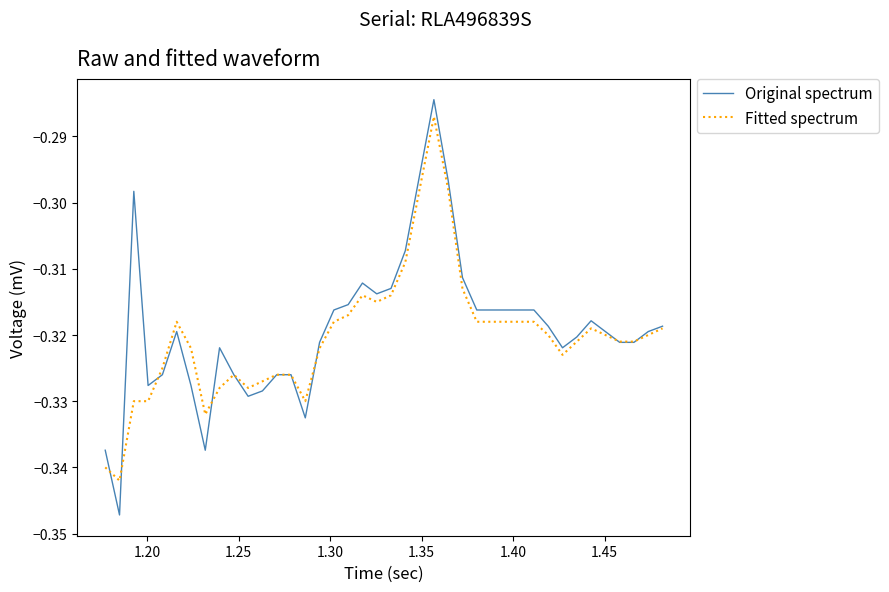

What are all the series names shown in the legend?

Original spectrum, Fitted spectrum